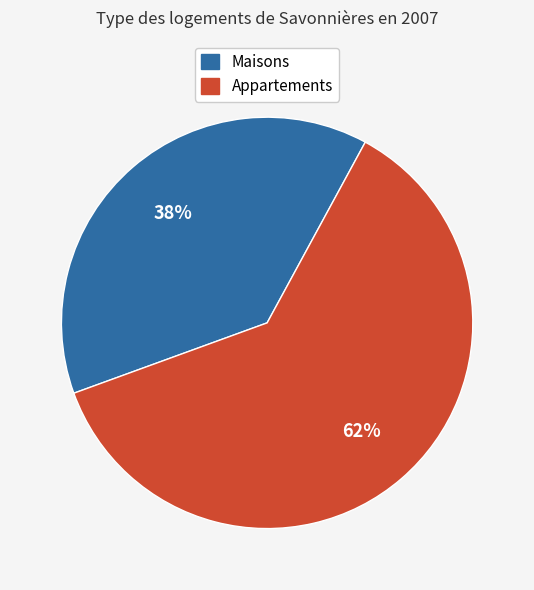

How many segments does this pie chart have?

2